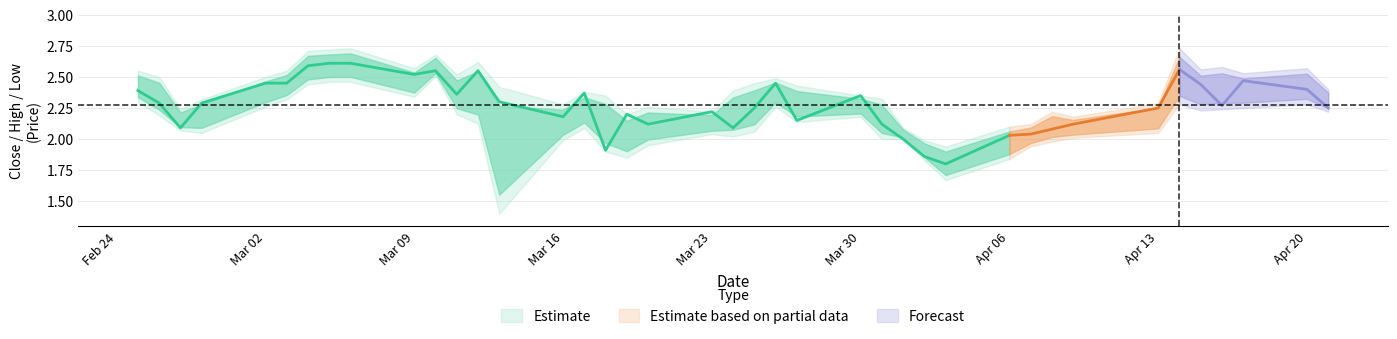

True or false: High and Low cross at least once.

False